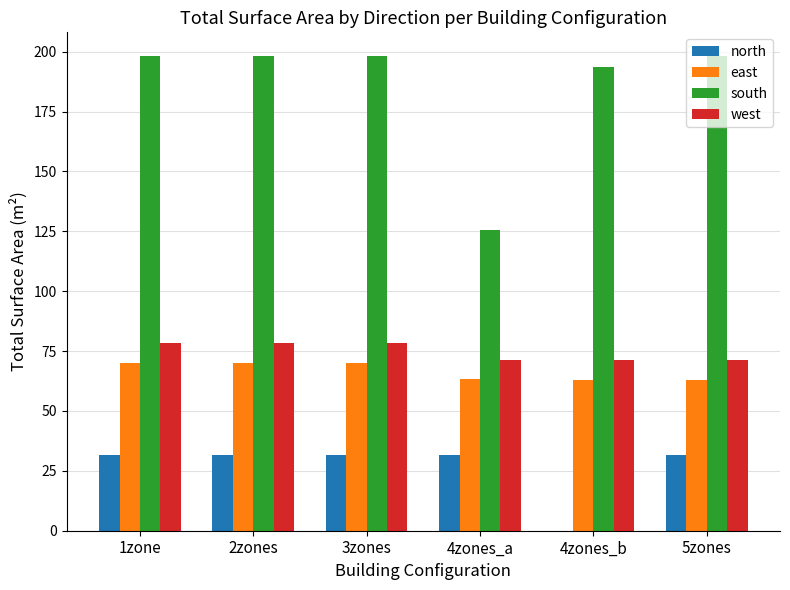

What is the sum of all east values?

399.0